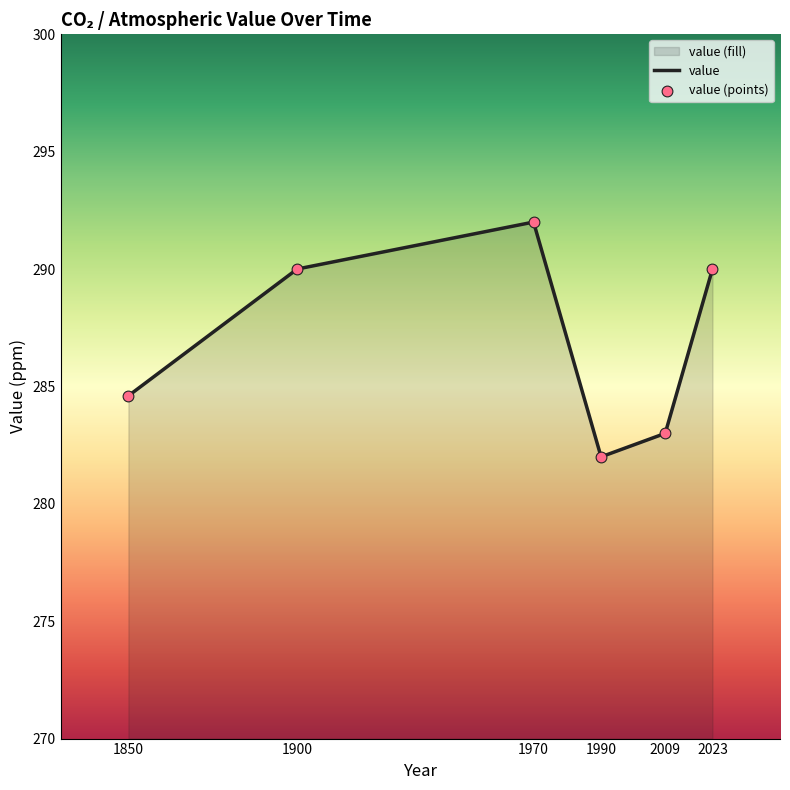

What is the change in value from 1970 to 1990?

-10.0